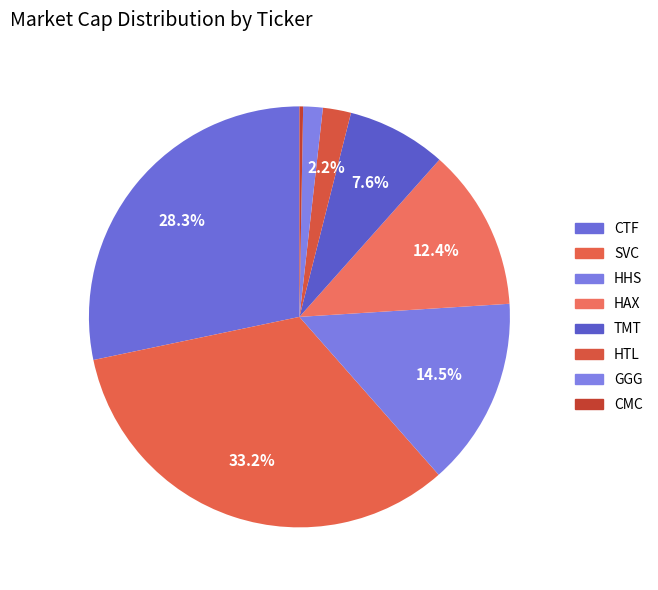

Rank the categories by value from highest to lowest.

SVC, CTF, HHS, HAX, TMT, HTL, GGG, CMC